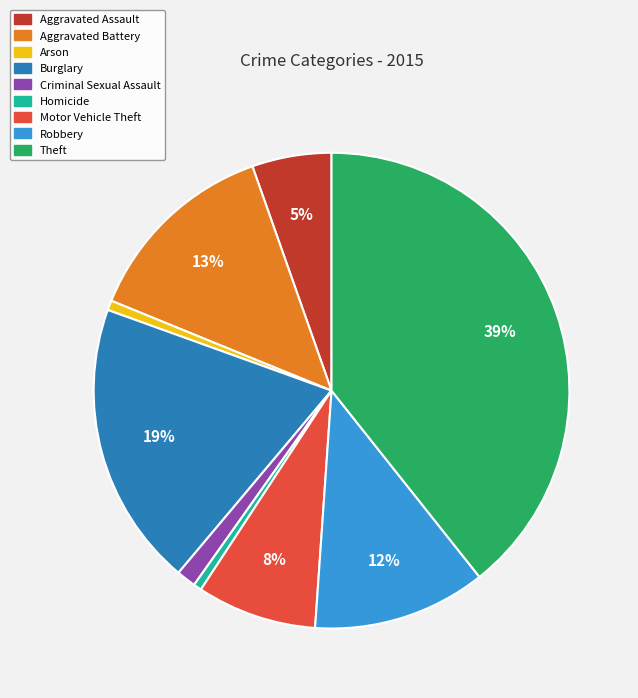

Does Robbery represent more than half of the total?

No